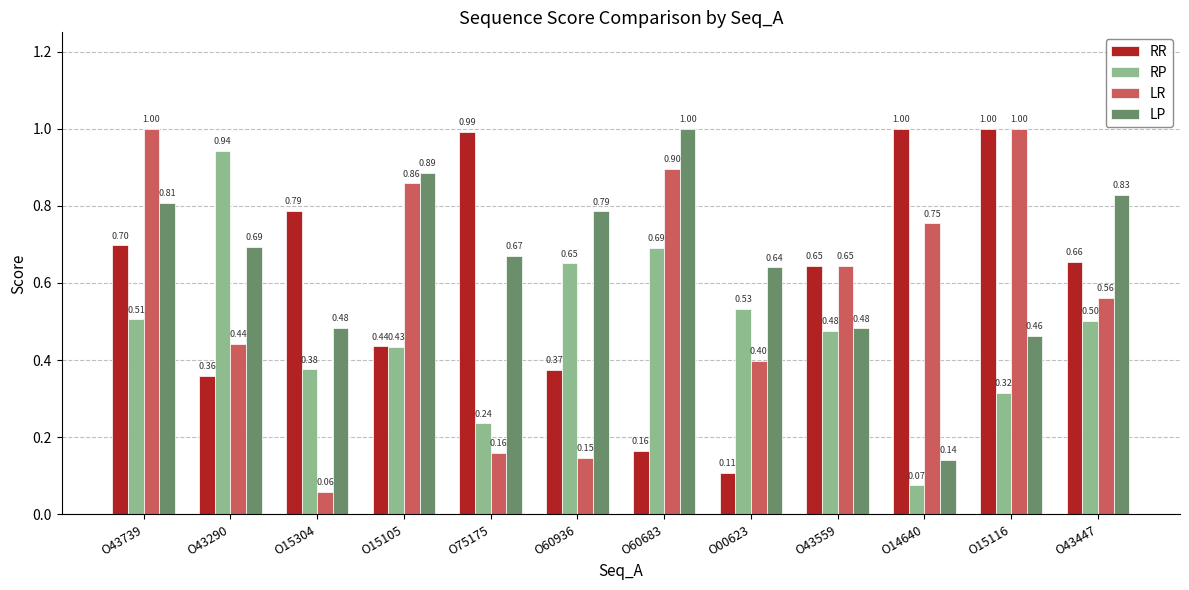

What is the difference between the maximum and minimum values in the LP series?

0.9